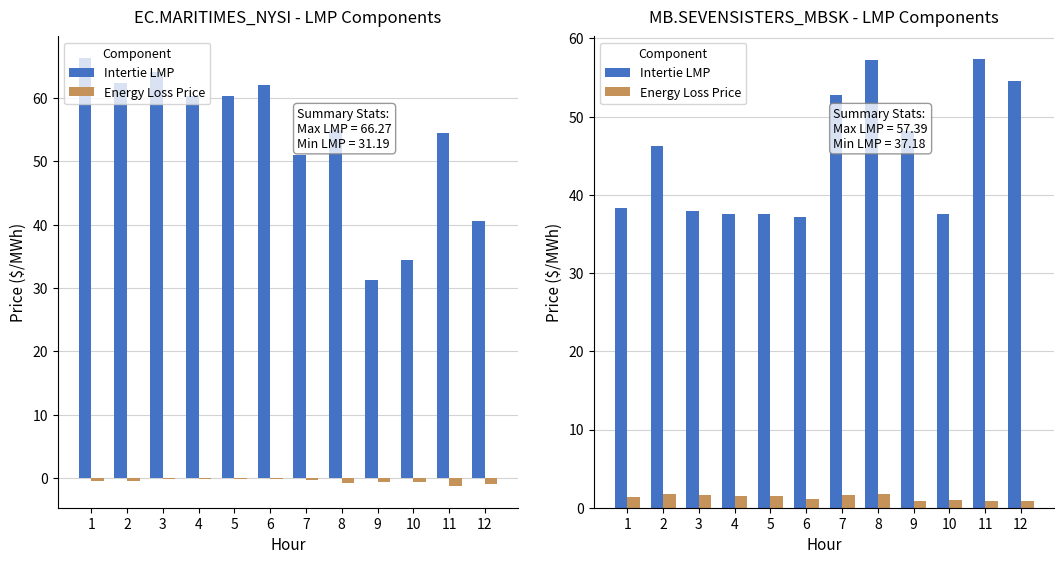

What is the difference between the Energy Loss Price values at 1 and 11?

0.5